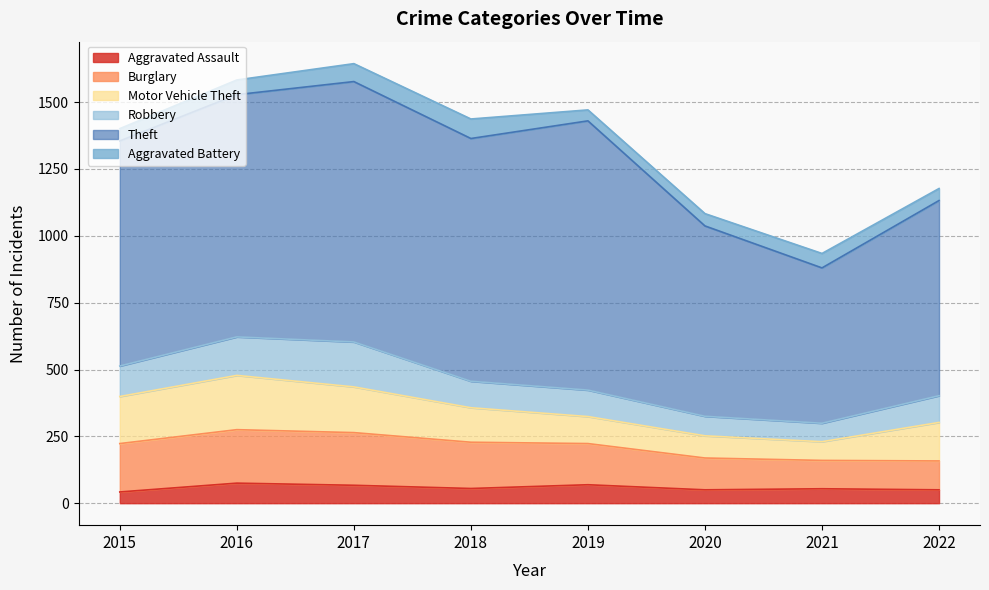

How many lines are shown in the chart?

6